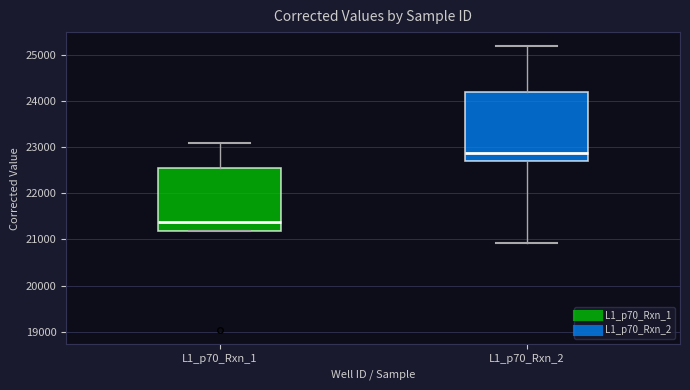

Comparing the boxes themselves (not the whiskers), which one is the tallest?

L1_p70_Rxn_2